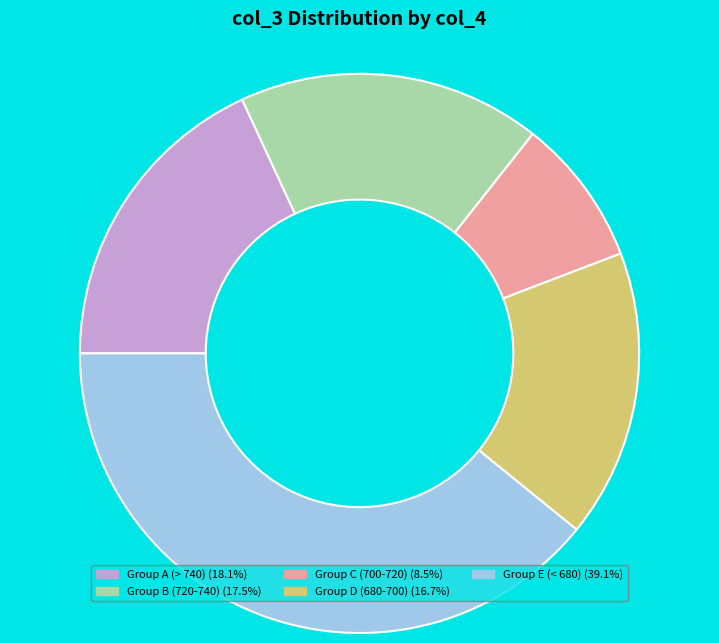

Does any single category account for the majority?

No